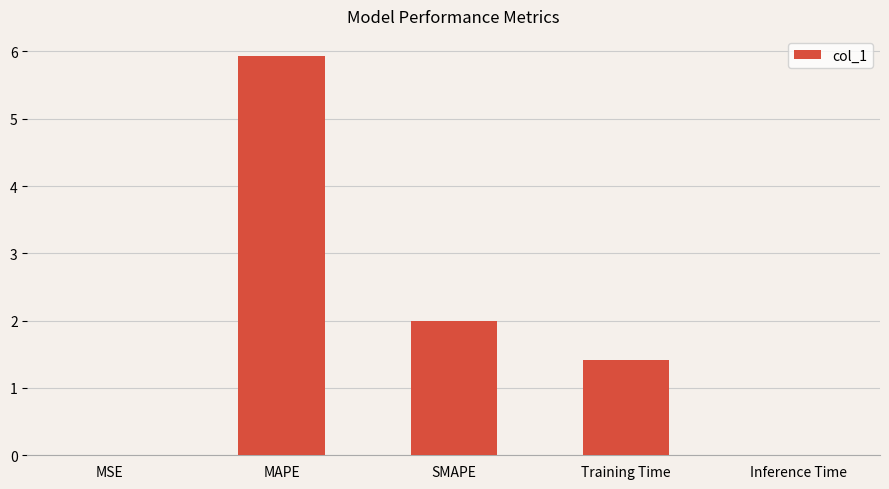

What is the sum of all values?

9.4